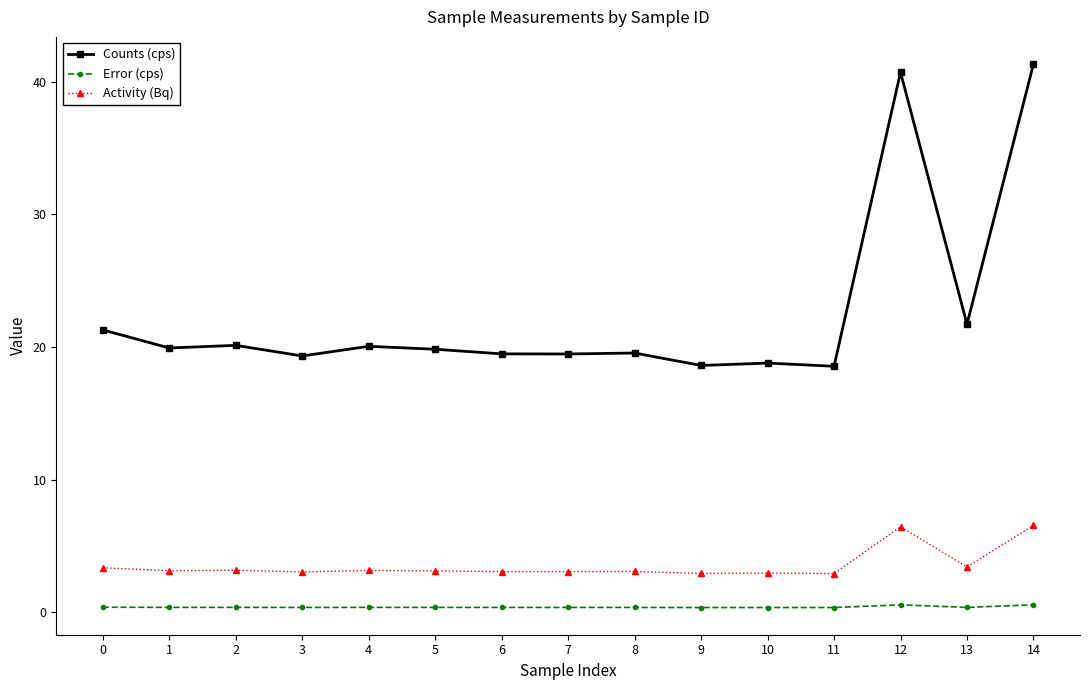

At how many categories does at least one series exceed 39?

2